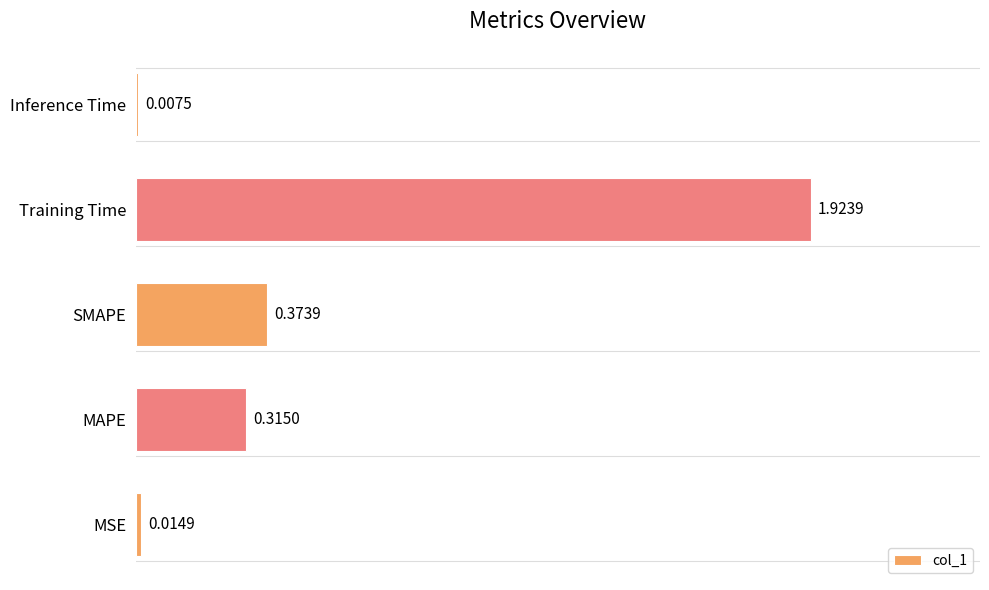

What is the sum of all values?

2.6